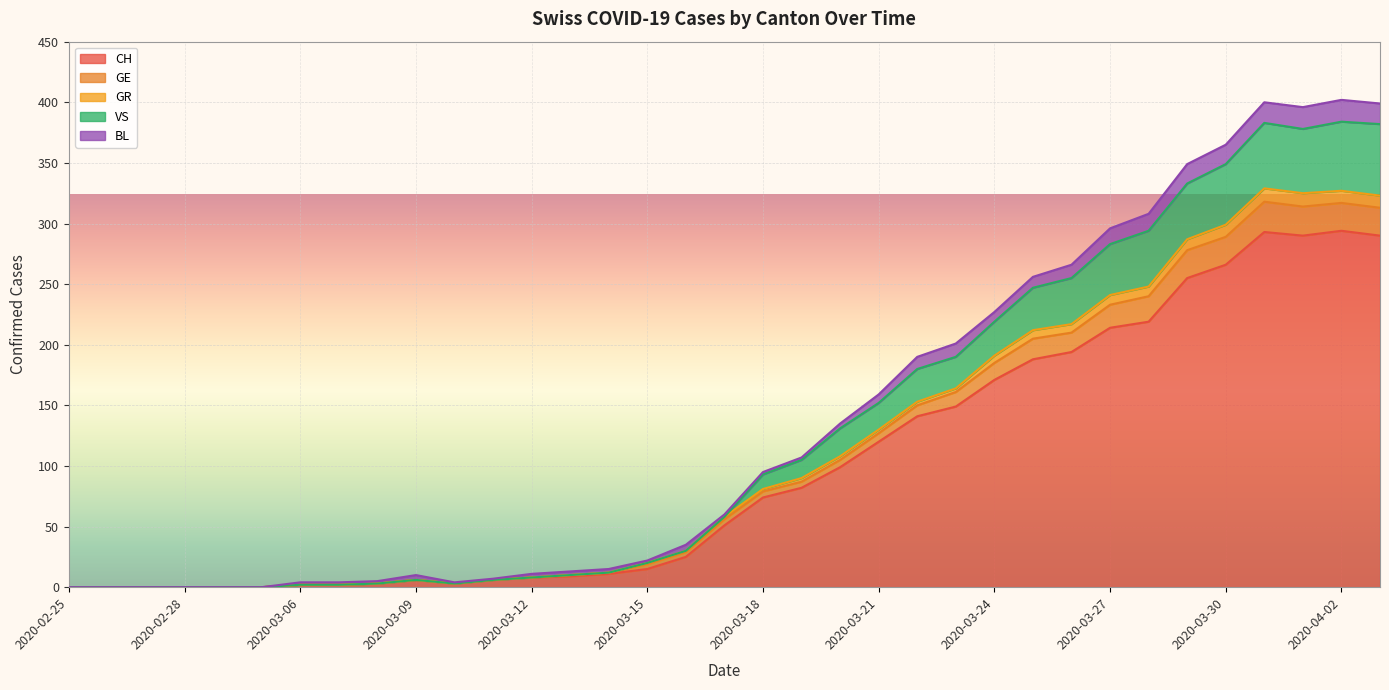

Is it true that CH equals 283 at 2020-03-27?

False